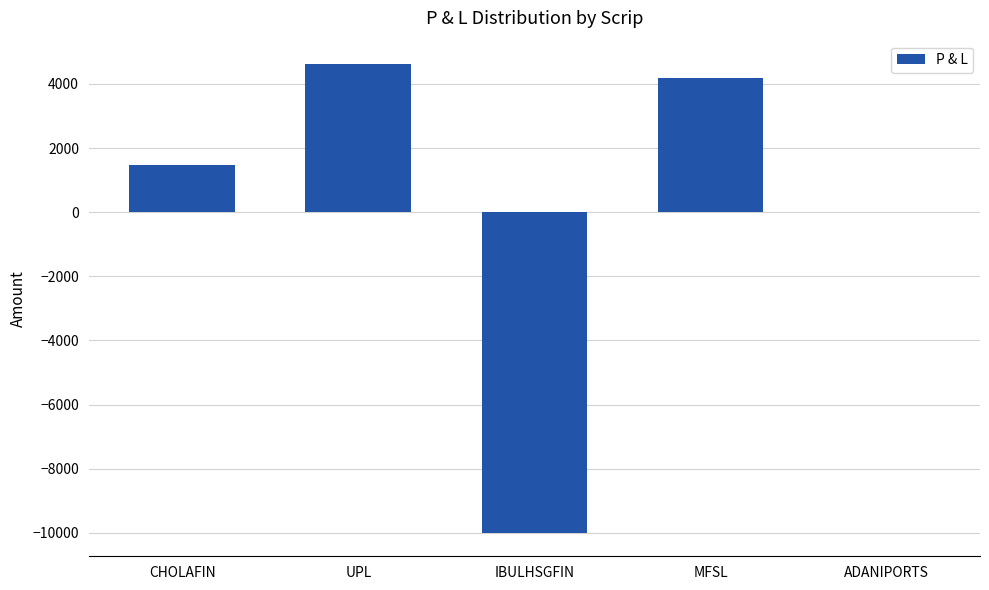

What is the sum of the values at ADANIPORTS and CHOLAFIN?

1470